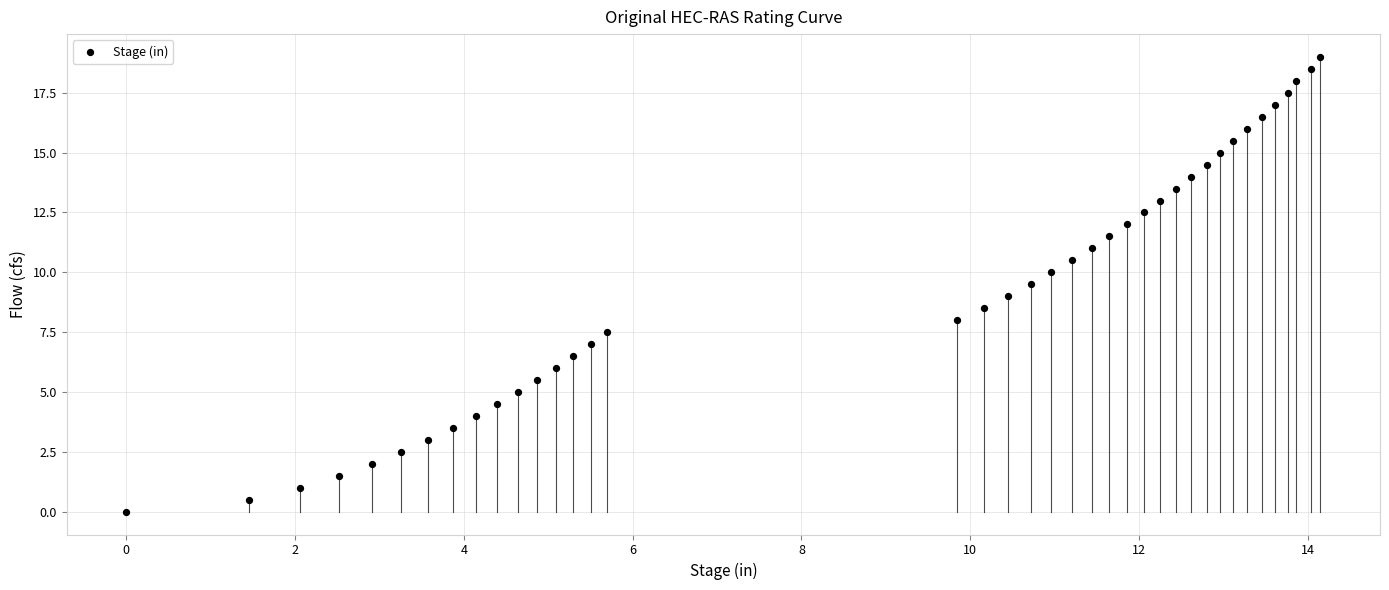

What is the range of X values (max minus min)?

14.1